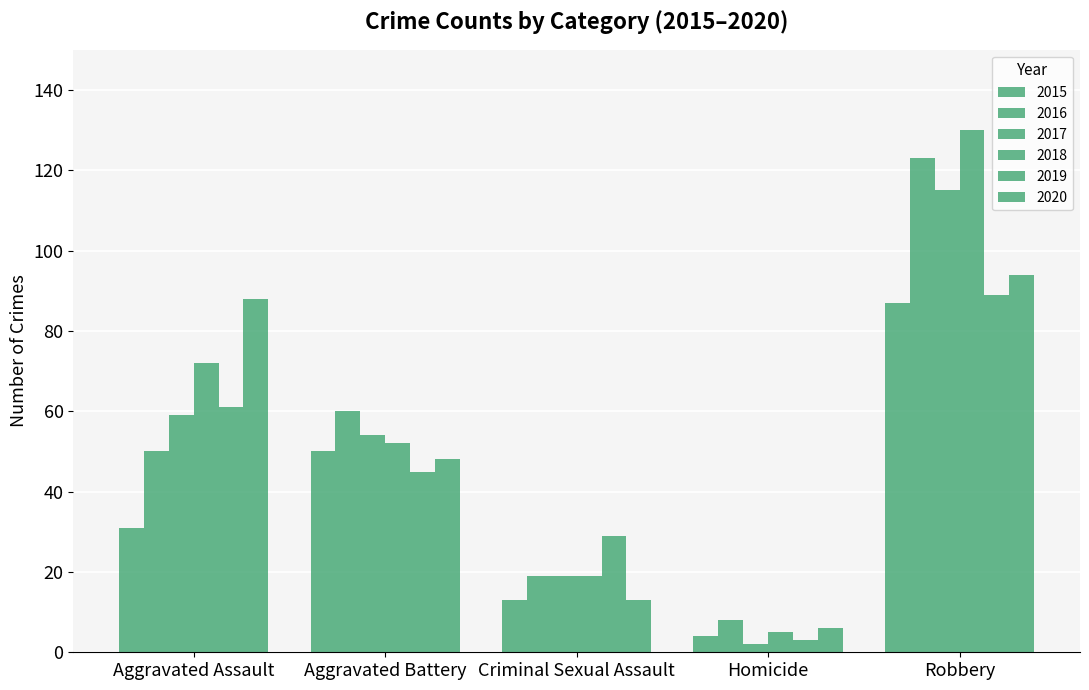

Reading left to right, transcribe all the data shown in this chart.

2015: Aggravated Assault=31	Aggravated Battery=50	Criminal Sexual Assault=13	Homicide=4	Robbery=87
2016: Aggravated Assault=50	Aggravated Battery=60	Criminal Sexual Assault=19	Homicide=8	Robbery=123
2017: Aggravated Assault=59	Aggravated Battery=54	Criminal Sexual Assault=19	Homicide=2	Robbery=115
2018: Aggravated Assault=72	Aggravated Battery=52	Criminal Sexual Assault=19	Homicide=5	Robbery=130
2019: Aggravated Assault=61	Aggravated Battery=45	Criminal Sexual Assault=29	Homicide=3	Robbery=89
2020: Aggravated Assault=88	Aggravated Battery=48	Criminal Sexual Assault=13	Homicide=6	Robbery=94